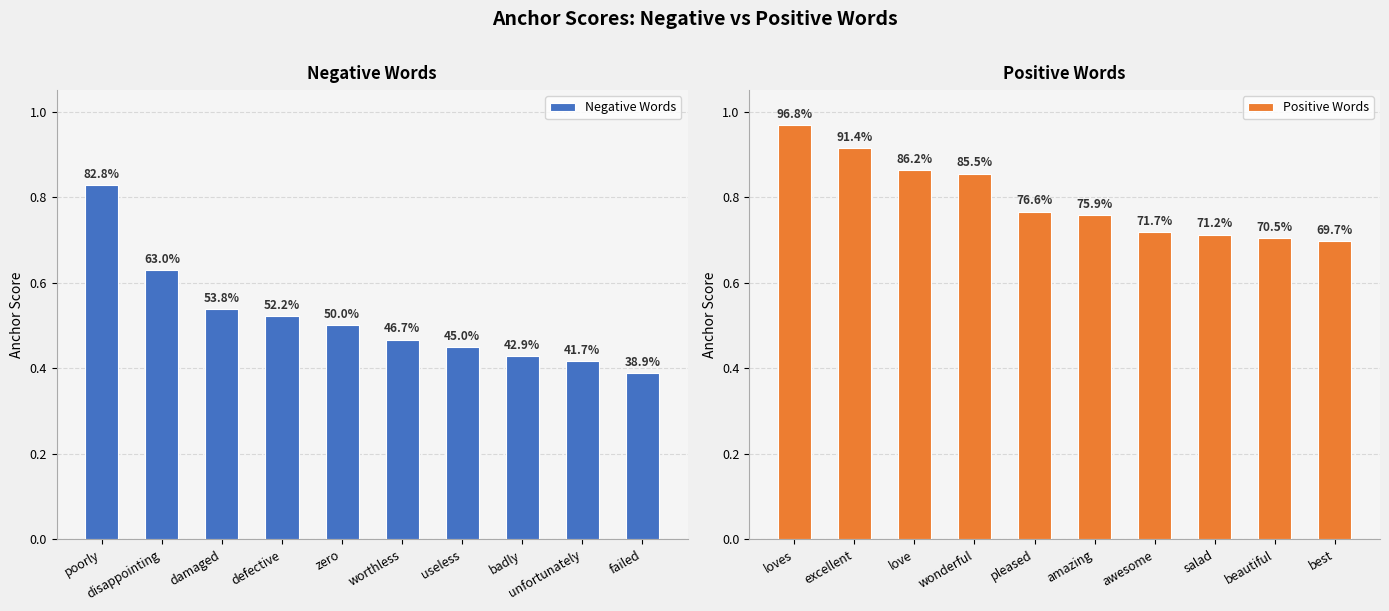

Which series has the largest range (max minus min)?

Negative Words